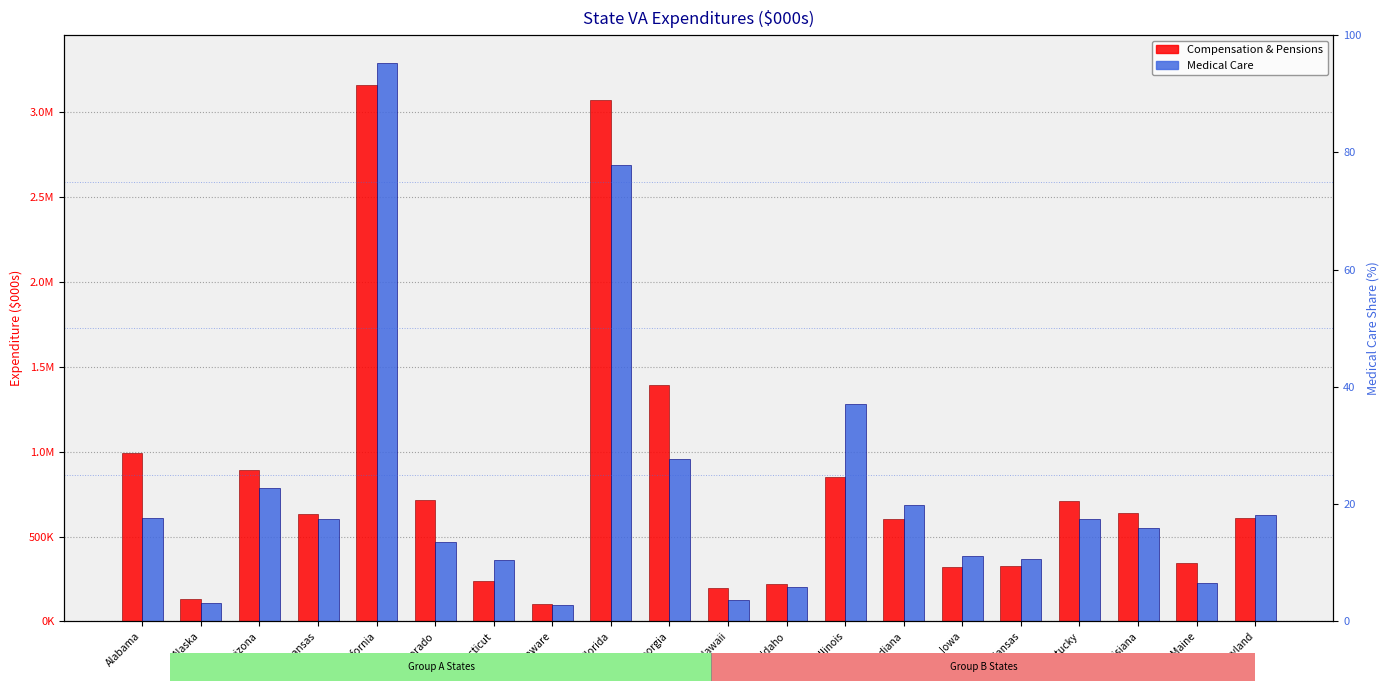

What are all the series names shown in the legend?

Compensation & Pensions, Medical Care